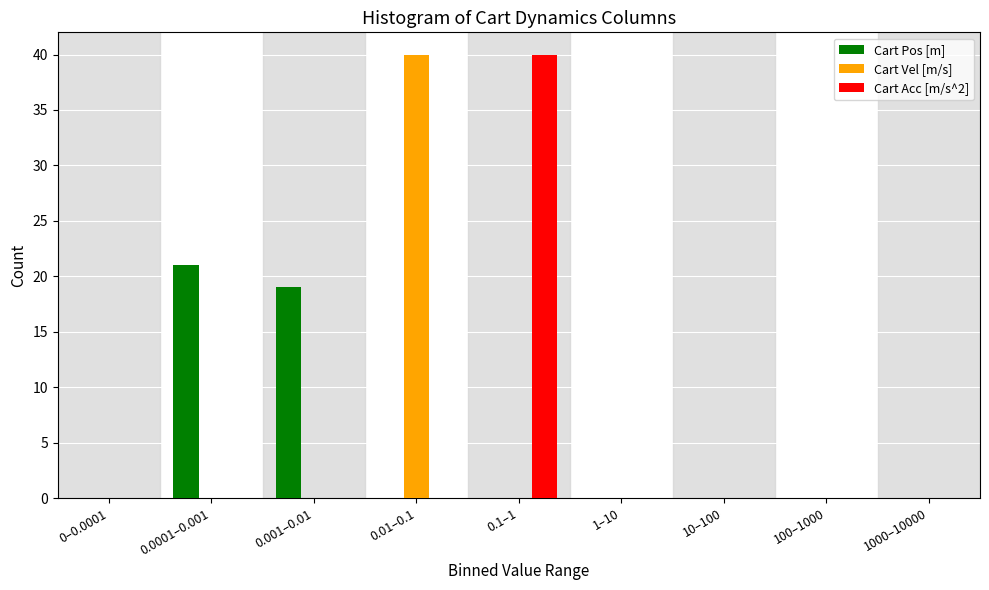

Reading right to left, extract all data points from this chart.

Cart Pos [m]: 1000–10000=0	100–1000=0	10–100=0	1–10=0	0.1–1=0	0.01–0.1=0	0.001–0.01=19	0.0001–0.001=21	0–0.0001=0
Cart Vel [m/s]: 1000–10000=0	100–1000=0	10–100=0	1–10=0	0.1–1=0	0.01–0.1=40	0.001–0.01=0	0.0001–0.001=0	0–0.0001=0
Cart Acc [m/s^2]: 1000–10000=0	100–1000=0	10–100=0	1–10=0	0.1–1=40	0.01–0.1=0	0.001–0.01=0	0.0001–0.001=0	0–0.0001=0